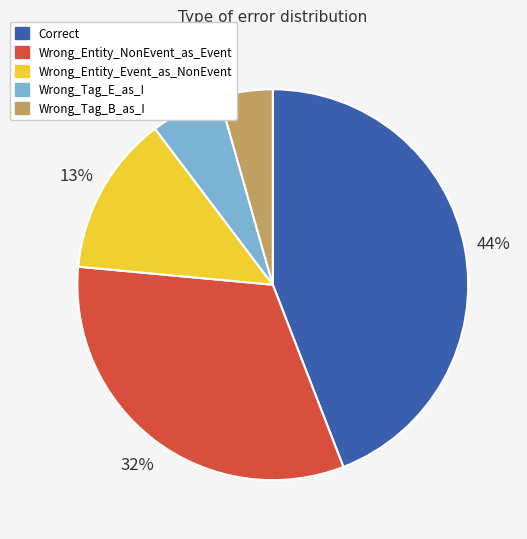

Does Wrong_Entity_NonEvent_as_Event account for over 50% of the chart?

No